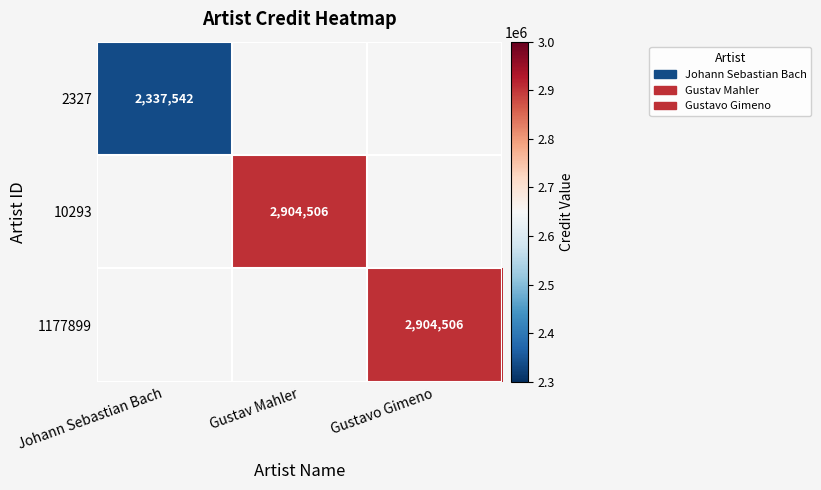

True or false: 10293 has a value of 4525106 at Gustav Mahler.

False